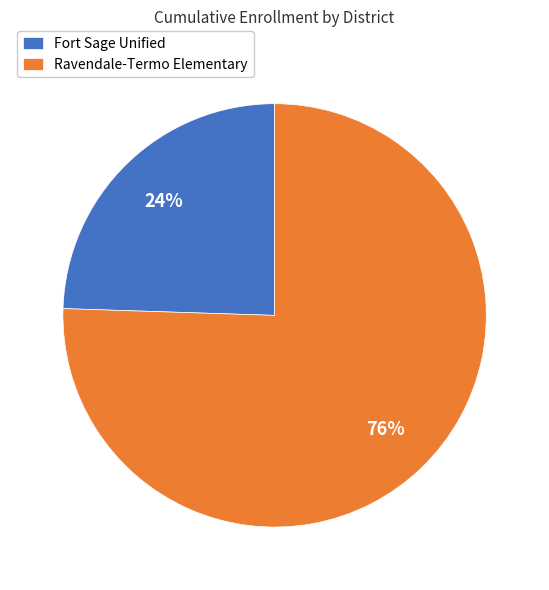

Which category accounts for the majority?

Ravendale-Termo Elementary